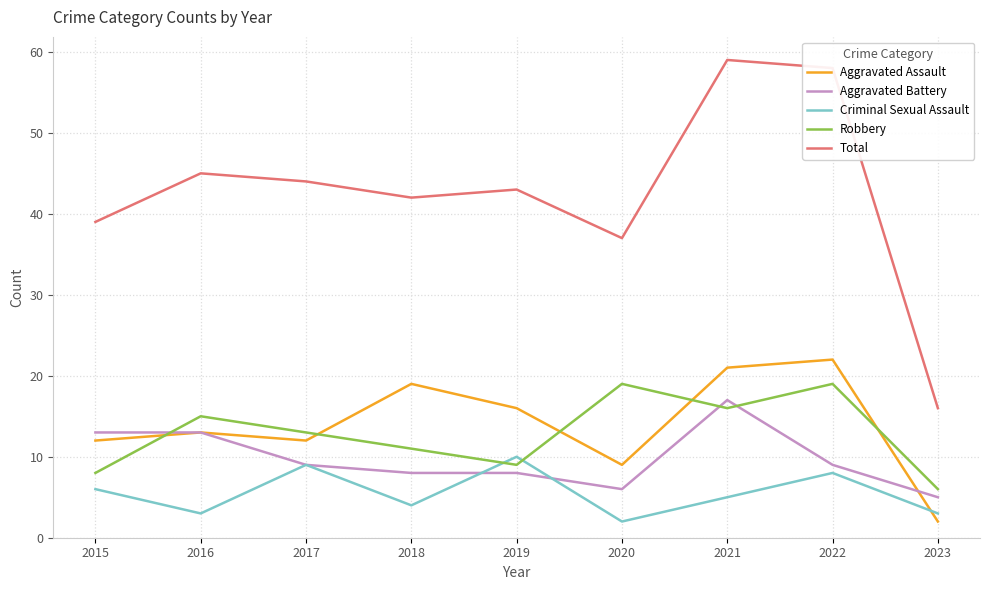

Reading left to right, list all the values displayed in this chart.

Aggravated Assault: 2015=12	2016=13	2017=12	2018=19	2019=16	2020=9	2021=21	2022=22	2023=2
Aggravated Battery: 2015=13	2016=13	2017=9	2018=8	2019=8	2020=6	2021=17	2022=9	2023=5
Criminal Sexual Assault: 2015=6	2016=3	2017=9	2018=4	2019=10	2020=2	2021=5	2022=8	2023=3
Robbery: 2015=8	2016=15	2017=13	2018=11	2019=9	2020=19	2021=16	2022=19	2023=6
Total: 2015=39	2016=45	2017=44	2018=42	2019=43	2020=37	2021=59	2022=58	2023=16